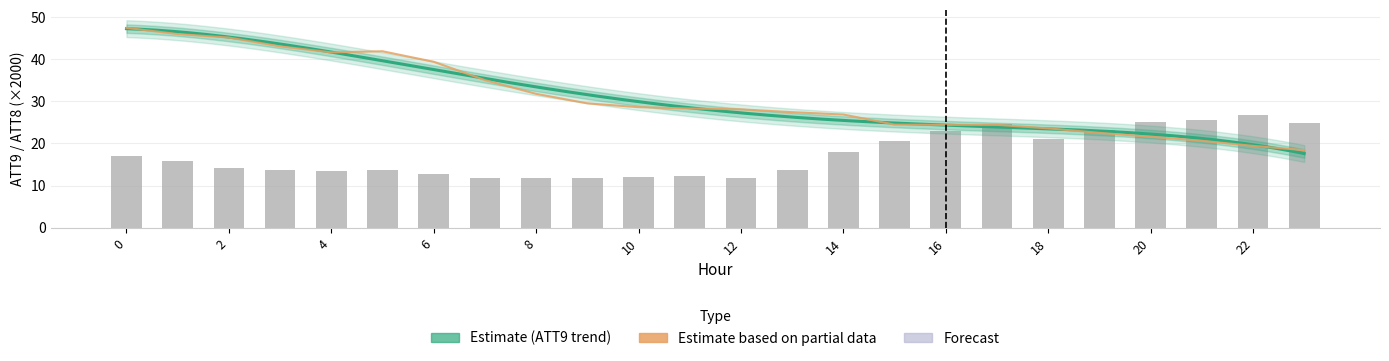

Rank the categories by ATT8 value from lowest to highest.

9, 8, 12, 7, 10, 11, 6, 4, 13, 3, 5, 2, 1, 0, 14, 15, 18, 16, 19, 17, 23, 20, 21, 22